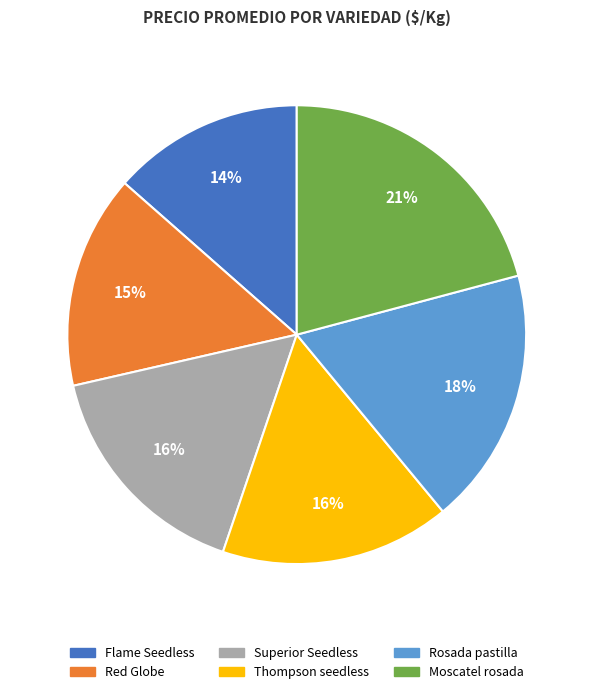

Is the sum of Superior Seedless and Flame Seedless greater than half?

No